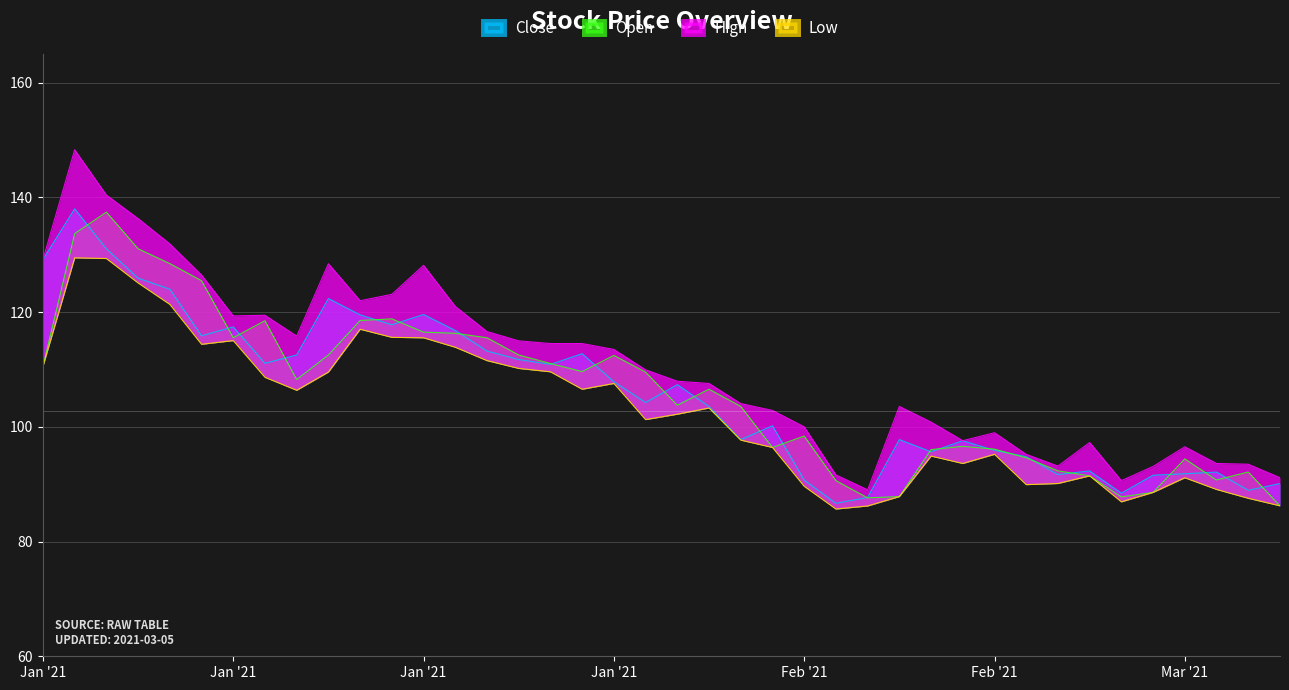

Is it true that open equals 94.4 at Mar '21?

True